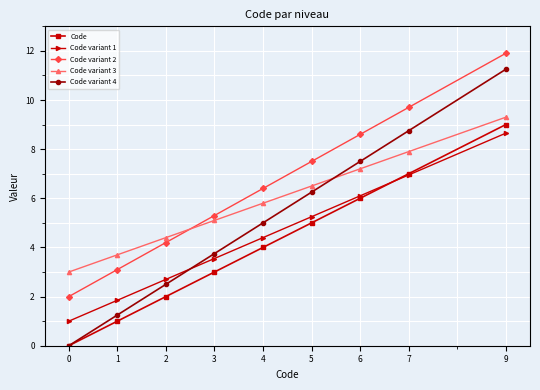

What is the maximum value for Code variant 2?

11.9